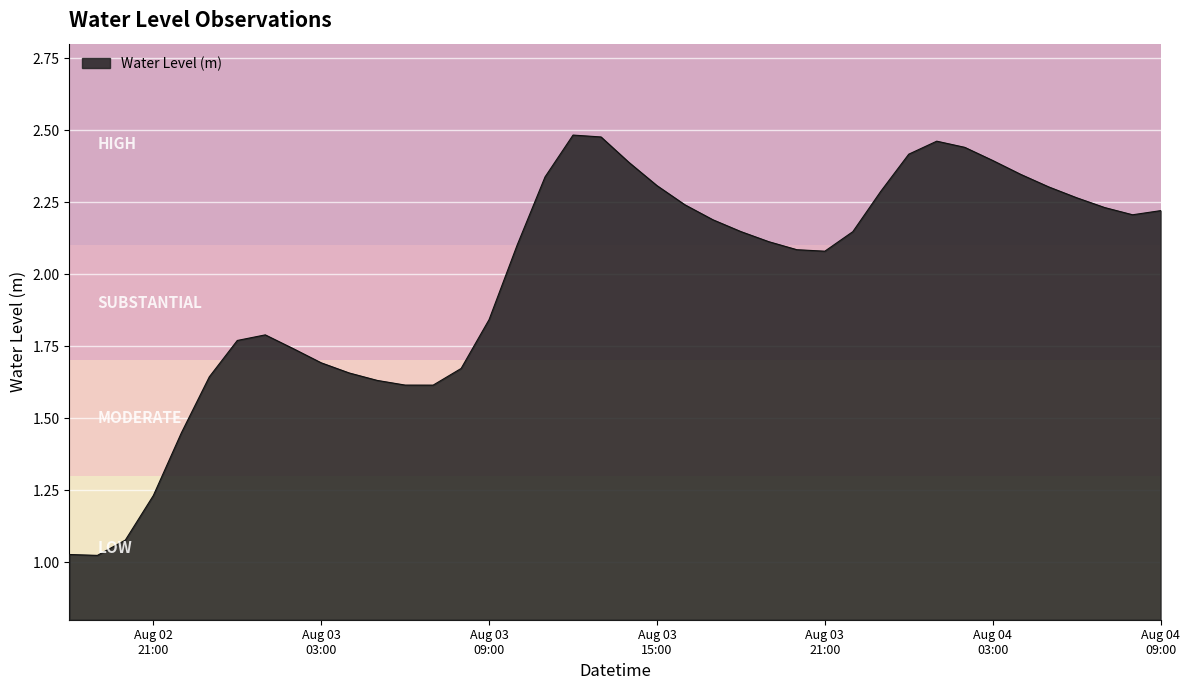

How many distinct data groups are displayed?

1